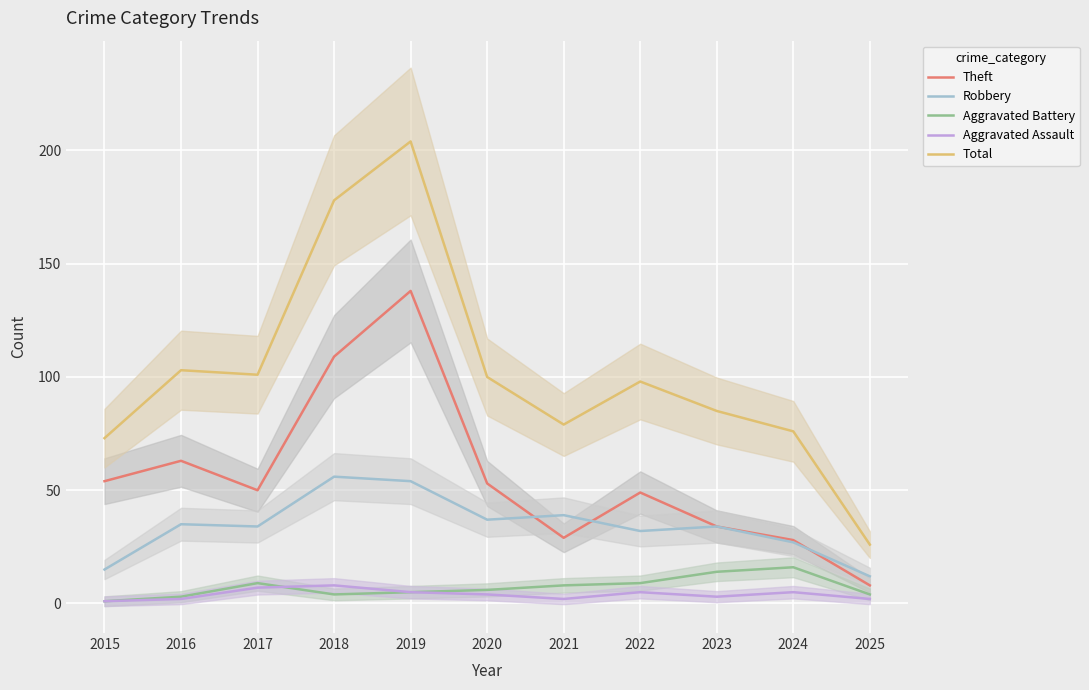

Reading left to right, transcribe all the data shown in this chart.

Theft: 2015=54	2016=63	2017=50	2018=109	2019=138	2020=53	2021=29	2022=49	2023=34	2024=28	2025=8
Robbery: 2015=15	2016=35	2017=34	2018=56	2019=54	2020=37	2021=39	2022=32	2023=34	2024=27	2025=12
Aggravated Battery: 2015=1	2016=3	2017=9	2018=4	2019=5	2020=6	2021=8	2022=9	2023=14	2024=16	2025=4
Aggravated Assault: 2015=1	2016=2	2017=7	2018=8	2019=5	2020=4	2021=2	2022=5	2023=3	2024=5	2025=2
Total: 2015=73	2016=103	2017=101	2018=178	2019=204	2020=100	2021=79	2022=98	2023=85	2024=76	2025=26